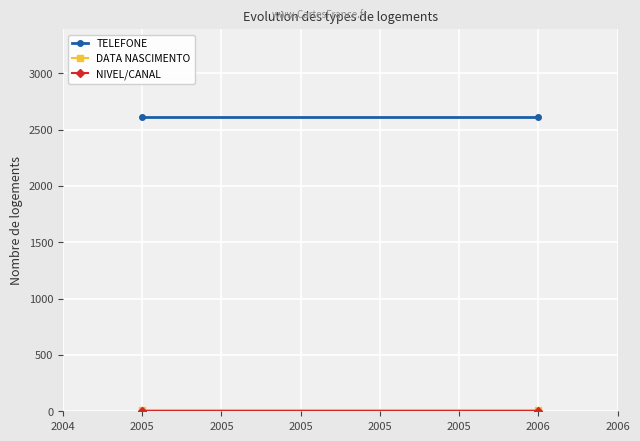

At 2005, list the series in order from smallest to largest.

NIVEL/CANAL, DATA NASCIMENTO, TELEFONE